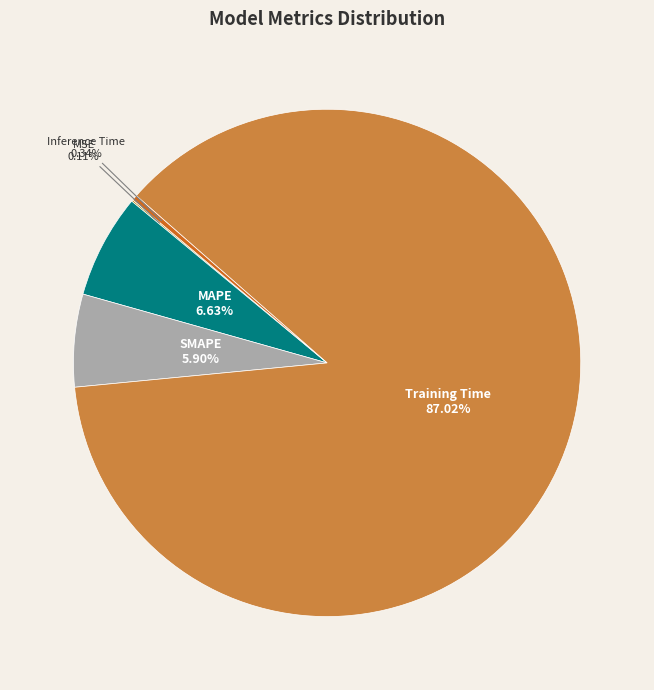

What percentage is the MAPE slice, to the nearest percent?

7%